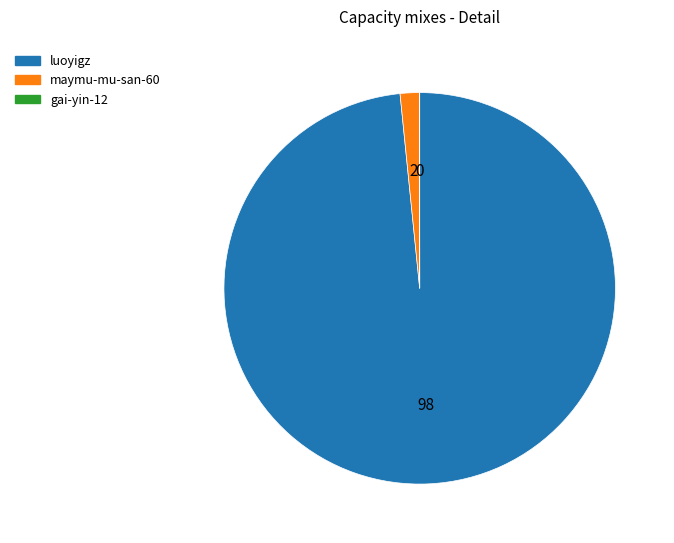

Is there any slice that represents more than half of the pie?

Yes